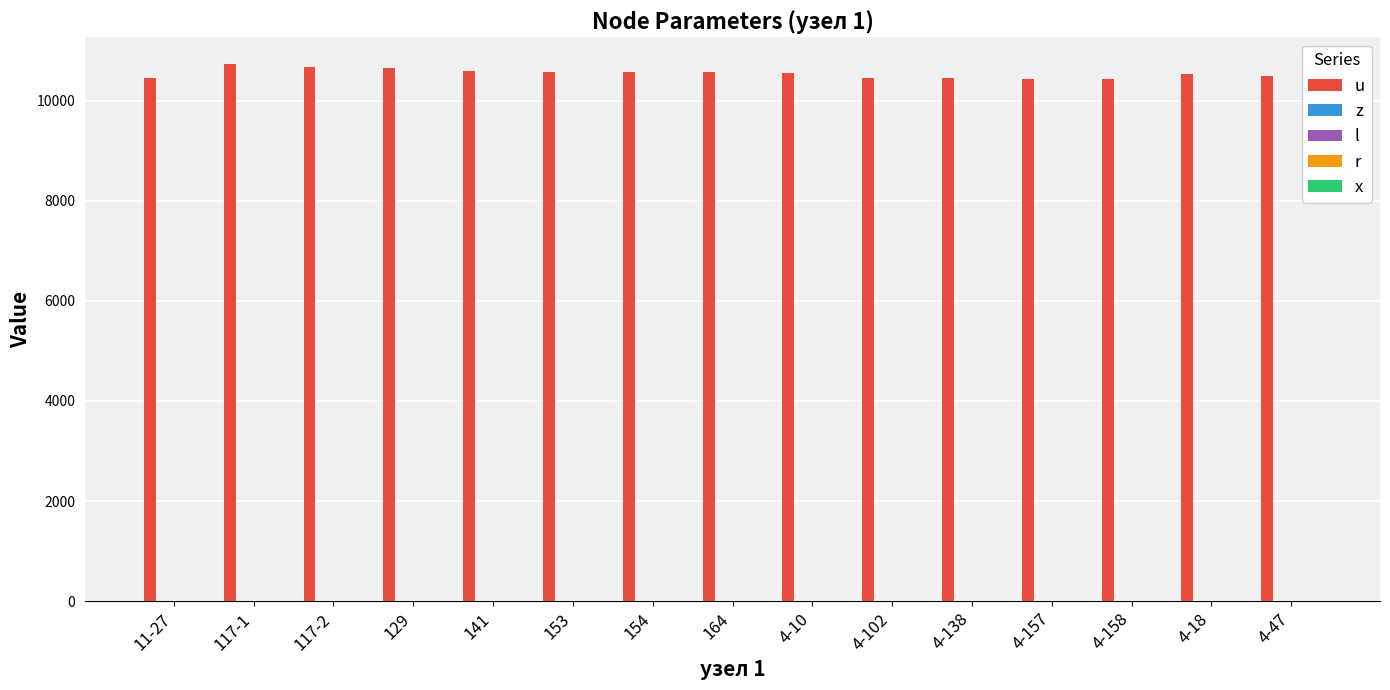

Does the chart contain any negative values?

No